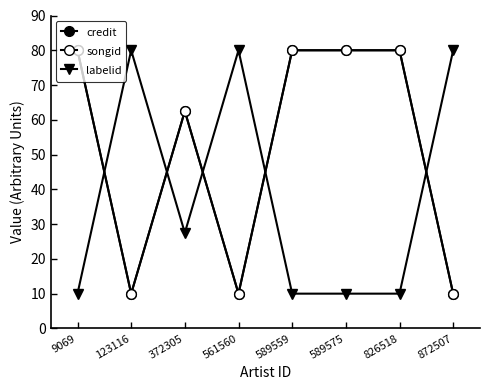

At which category is the sum across all series the highest?

9069